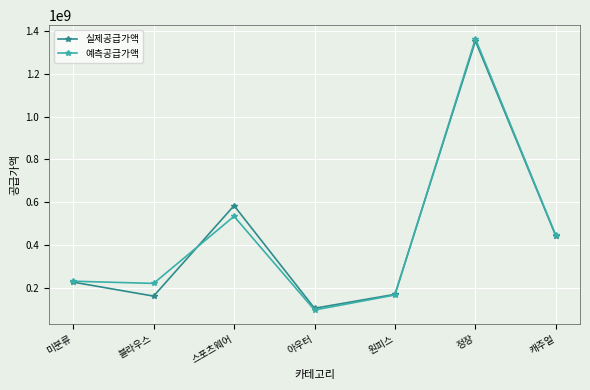

Which series has the widest spread of values?

예측공급가액